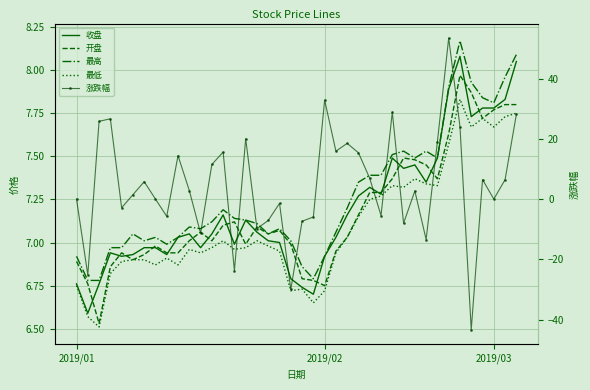

True or false: 收盘 and 最低 cross at least once.

False